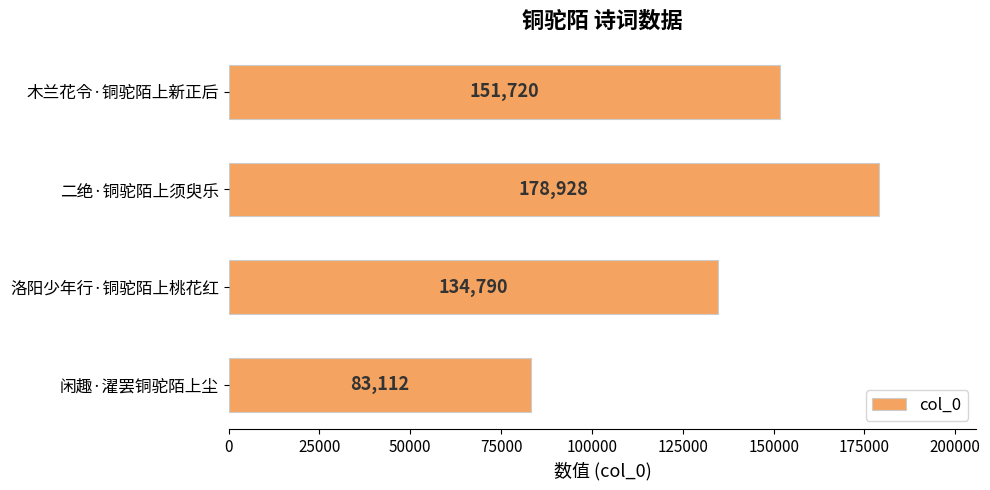

Which category has the highest value across all series?

二绝·铜驼陌上须臾乐